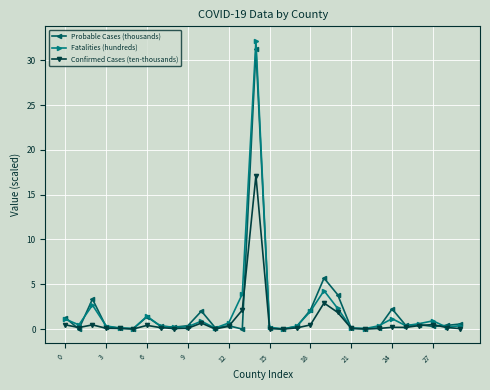

What is the value of the Fatalities (hundreds) point at the 15th from the left?

32.2